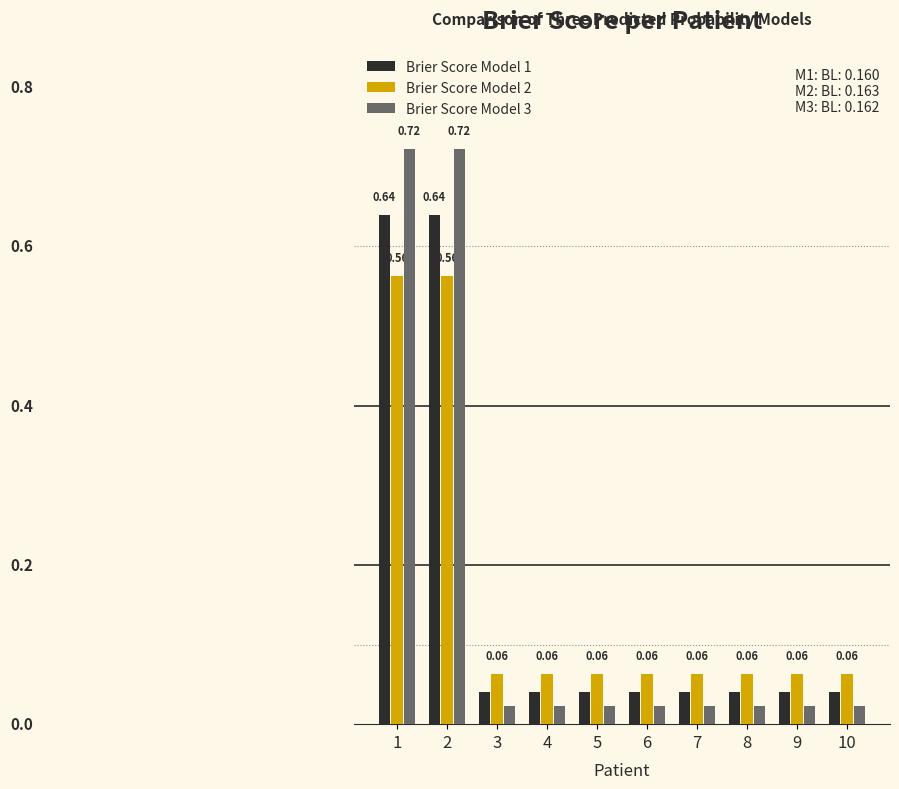

What are all the series names shown in the legend?

Brier Score Model 1, Brier Score Model 2, Brier Score Model 3